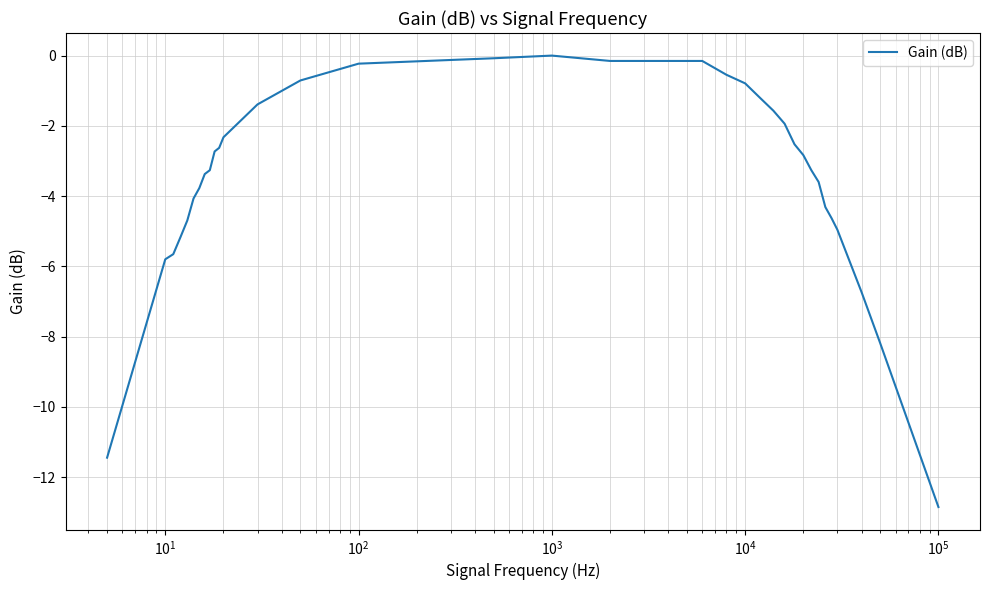

What is the average value?

-3.4